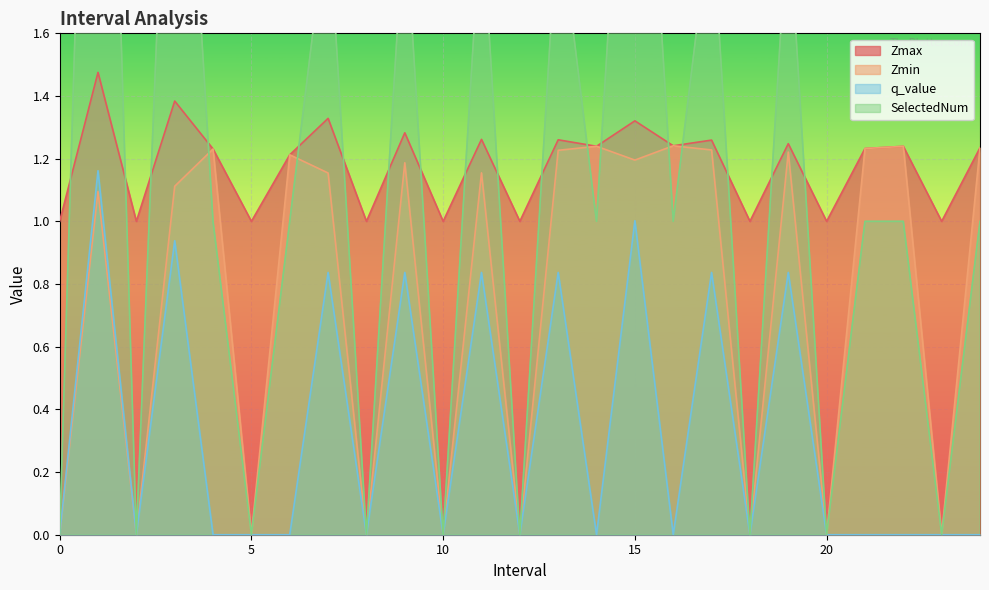

Which series ends up on top after the final intersection of Zmax and SelectedNum?

Zmax